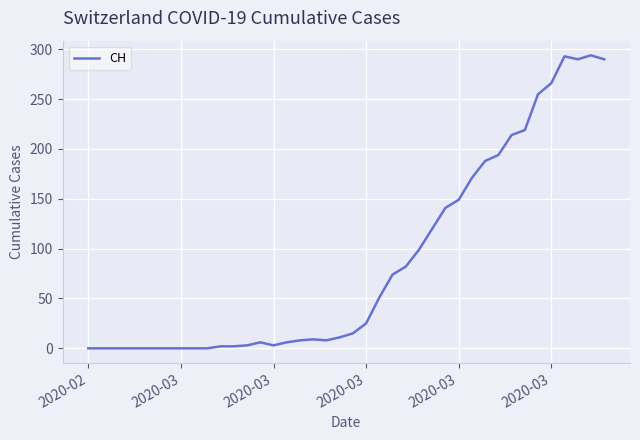

What is the greatest value displayed?

294